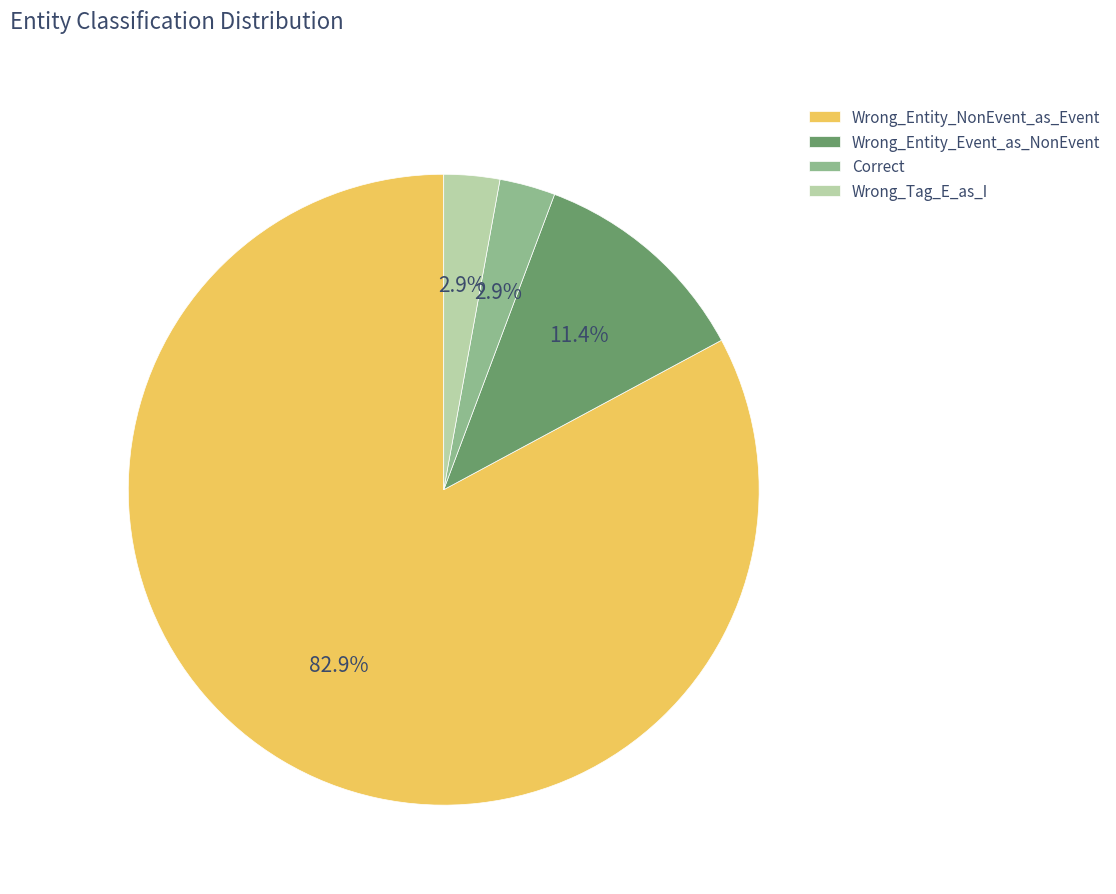

To the nearest percent, what portion does Correct represent?

3%